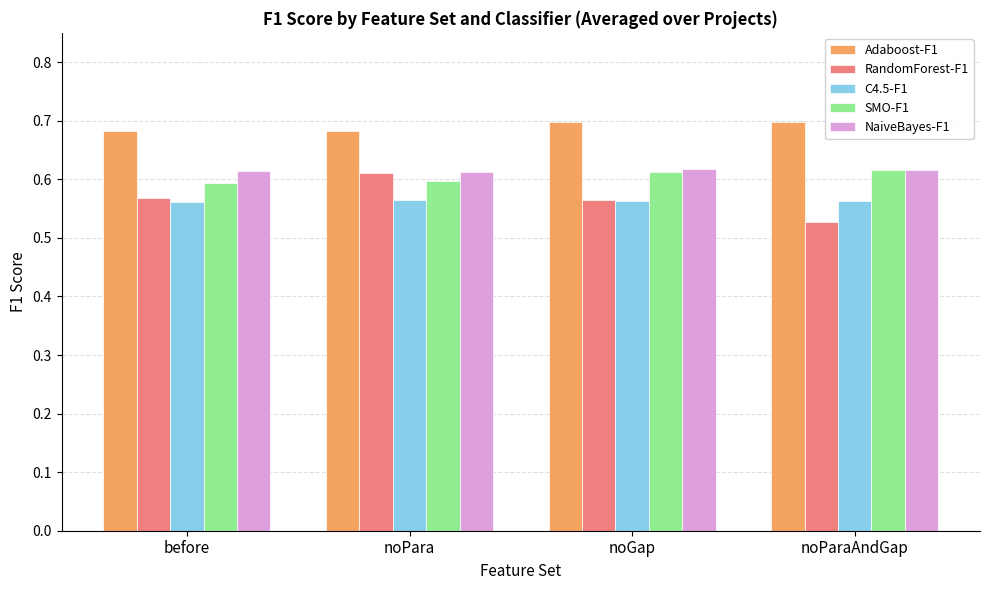

Which category has the highest value in the RandomForest-F1 series?

noPara